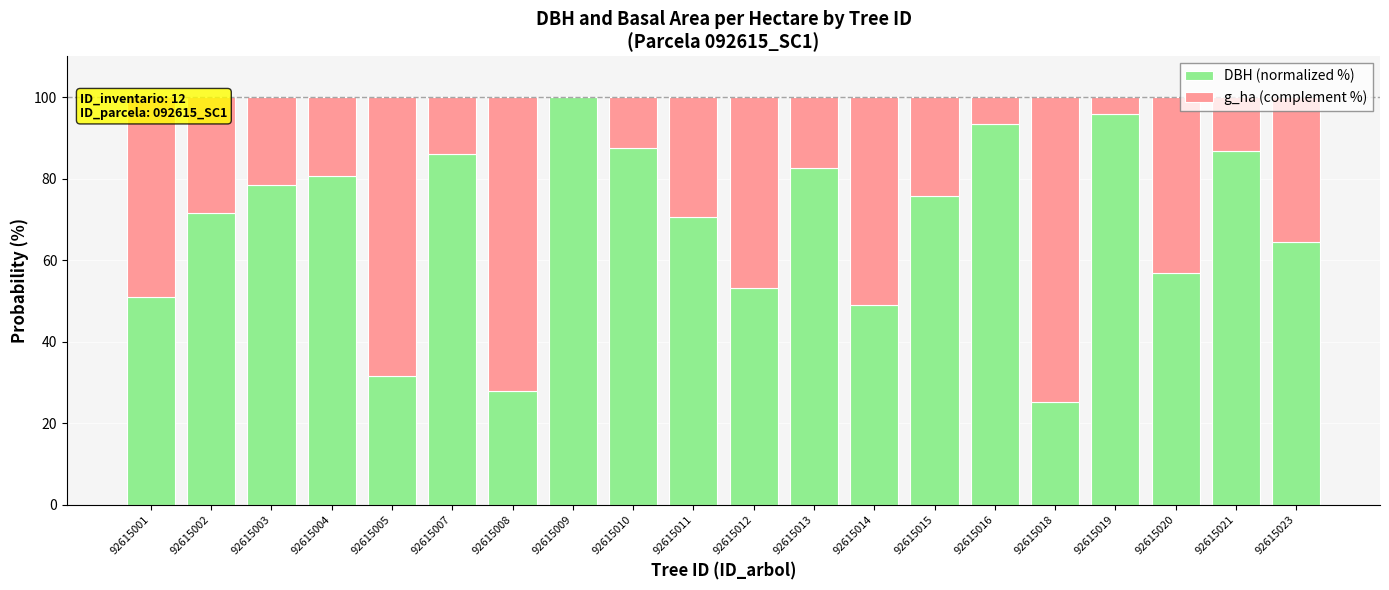

What is the total value across all series at 92615005?

100.0